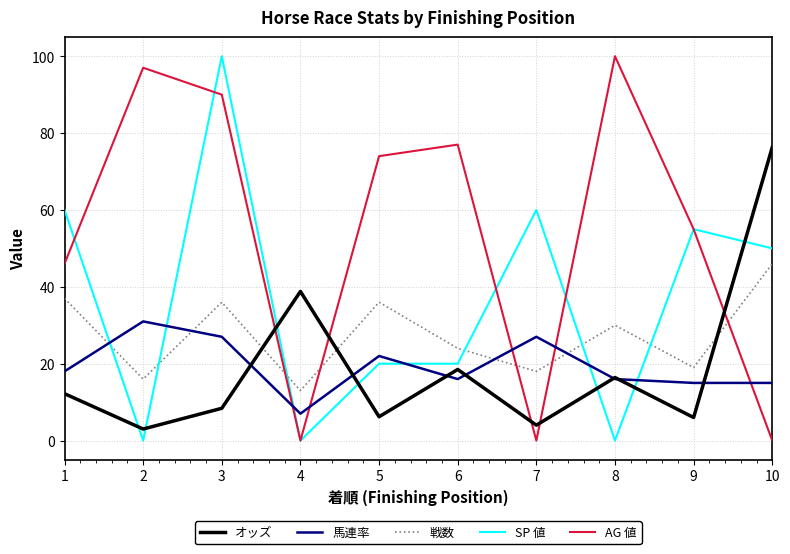

At which label is オッズ closest to 39?

4